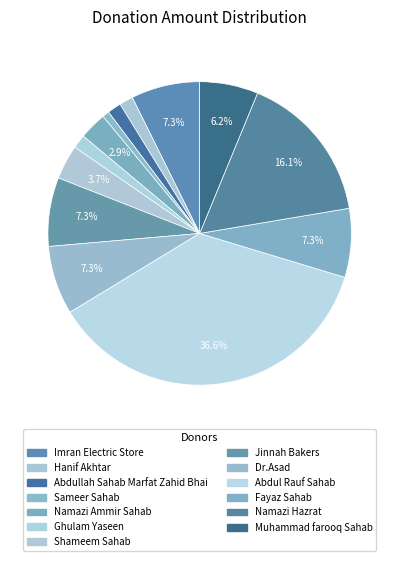

Is it true that Sameer Sahab is 14% of the pie?

False